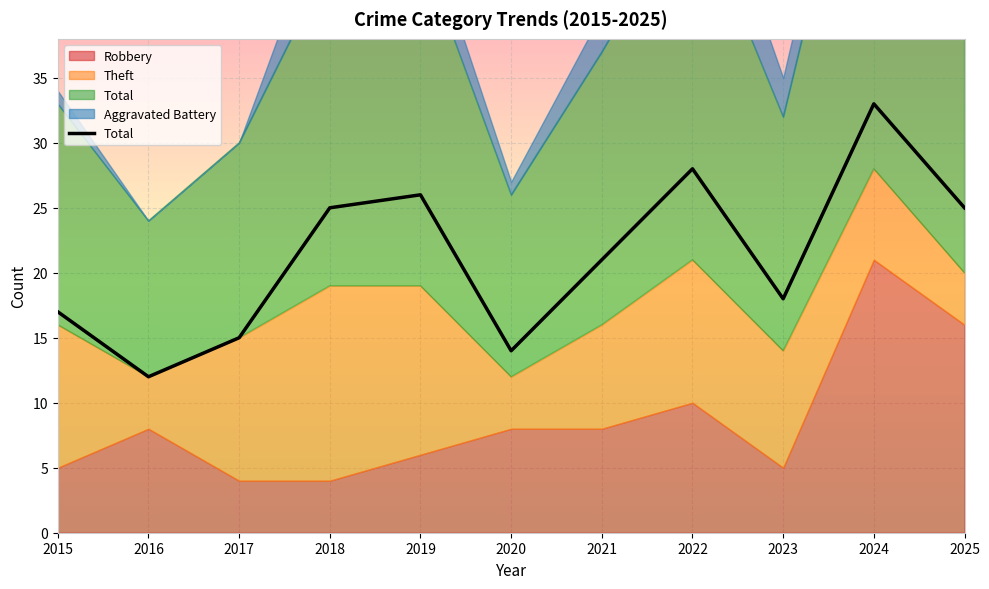

How many lines are shown in the chart?

1